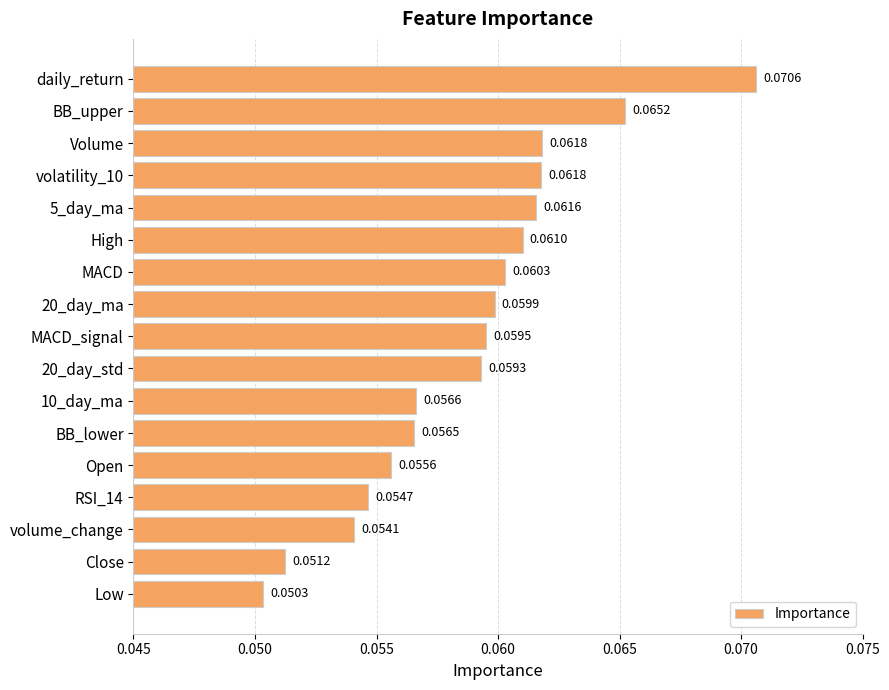

At which category does the chart reach its minimum across all series?

Low